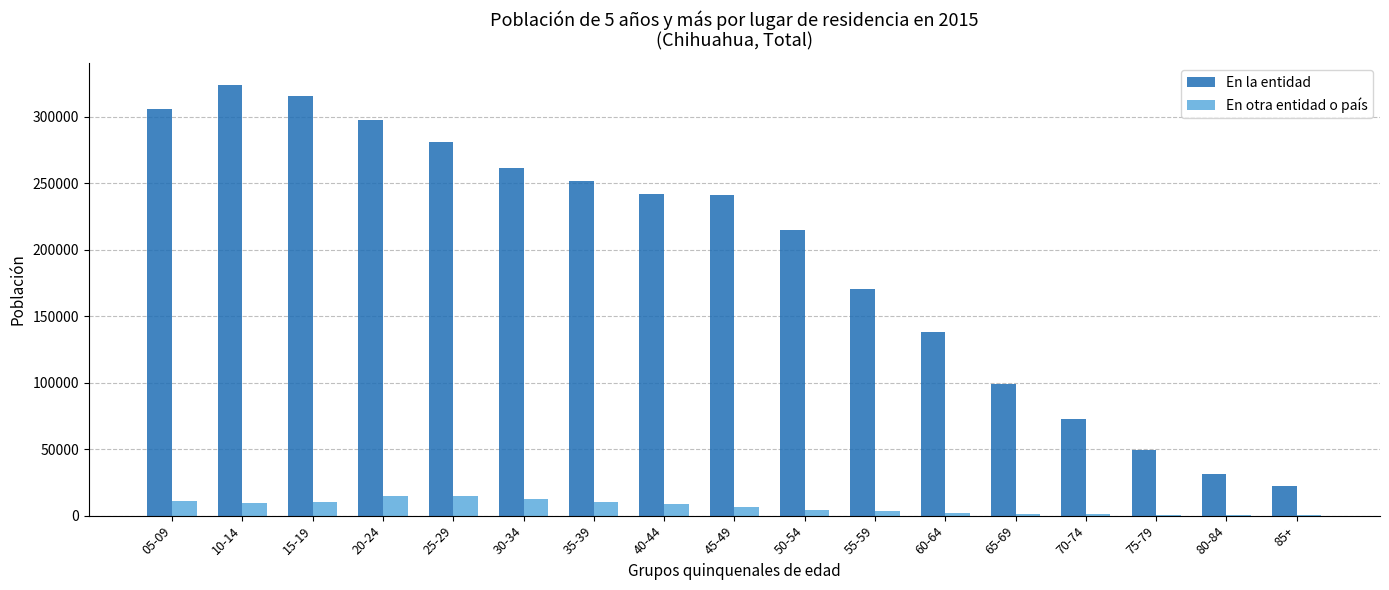

What is the maximum value for En la entidad?

323994